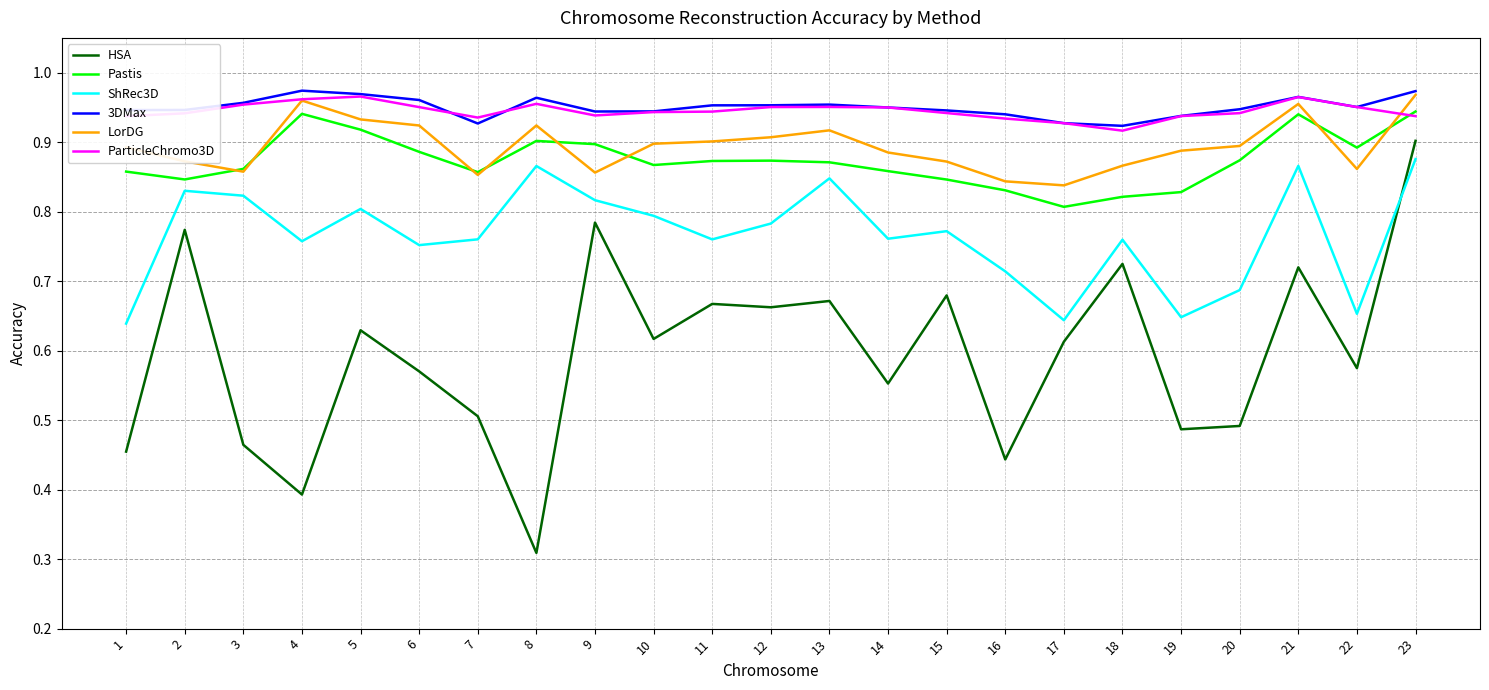

Which series has the widest spread of values?

HSA